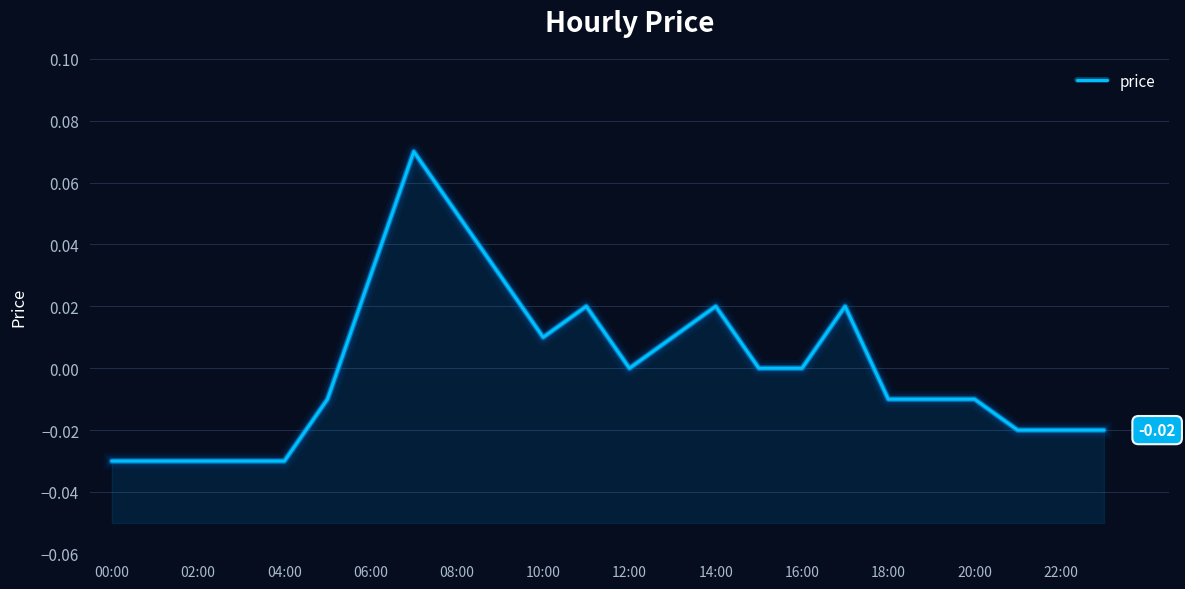

How many points are lower than both their immediate neighbors (excluding endpoints)?

2